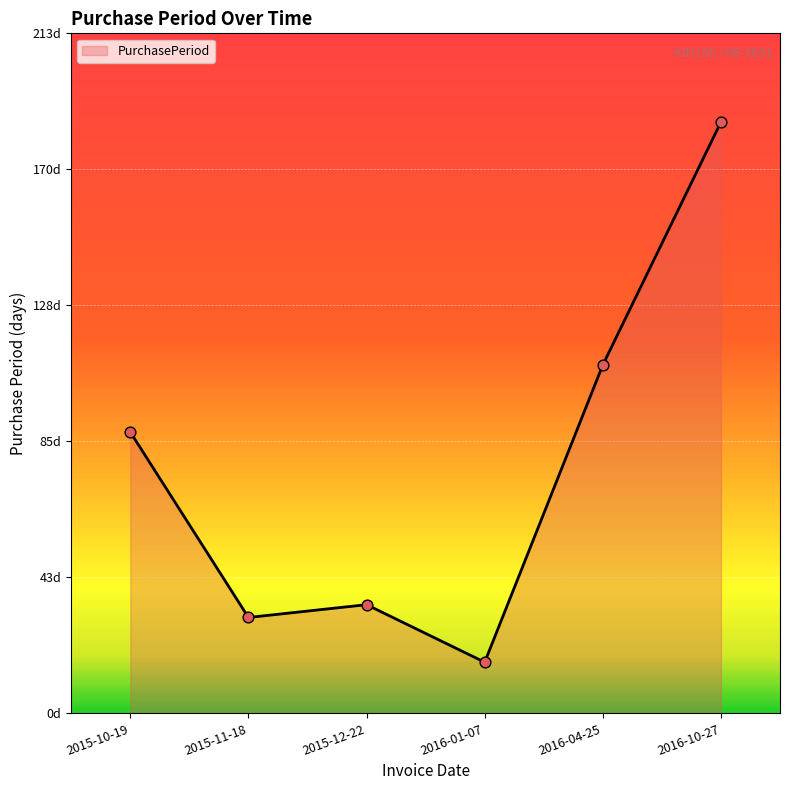

What is the ratio of the value at 2016-04-25 to the value at 2015-10-19?

1.2